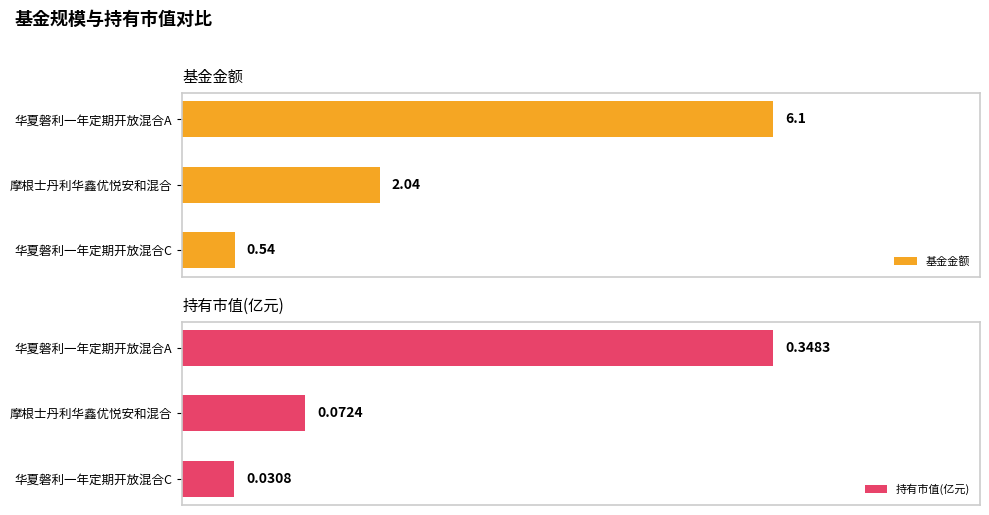

What is the value of the 持有市值(亿元) bar at the 1st from the left?

0.3